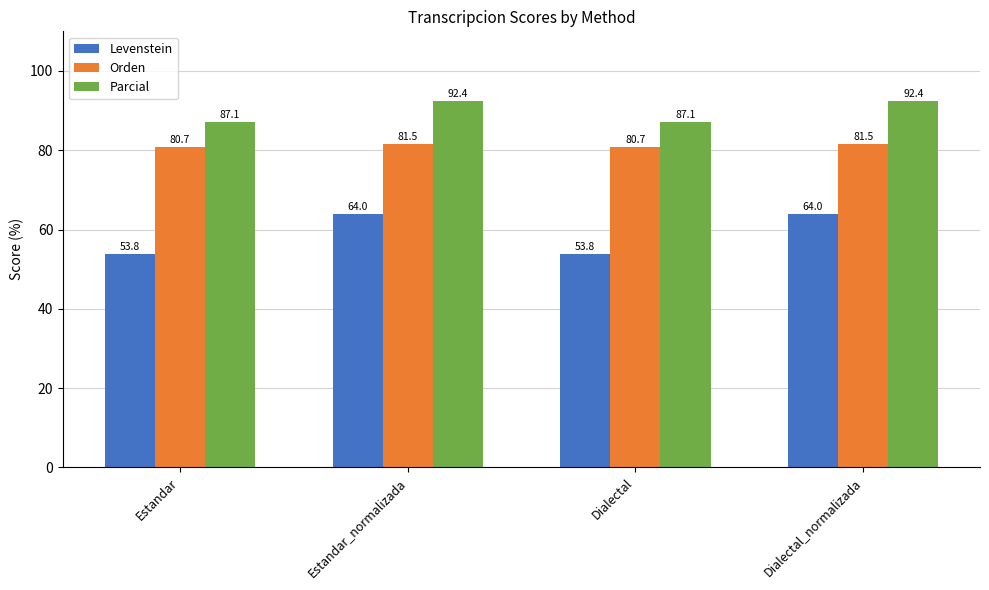

What are all the series names shown in the legend?

Levenstein, Orden, Parcial